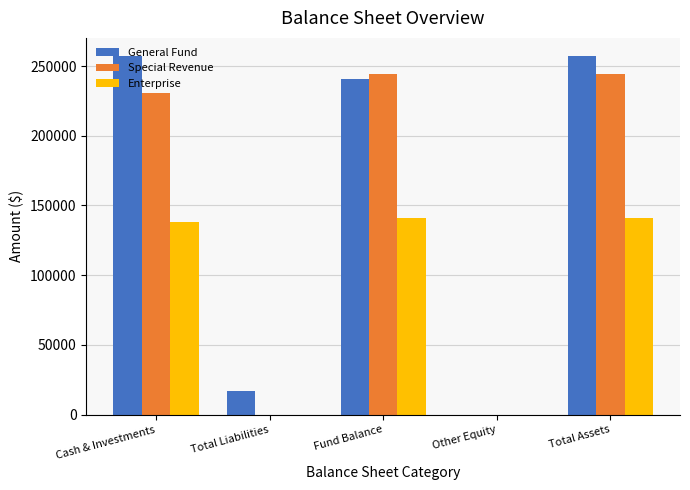

Count the number of data series in this chart.

3